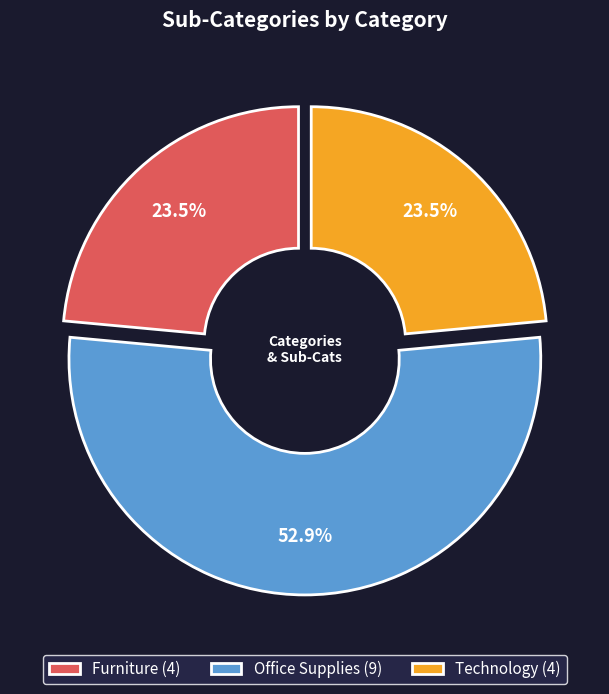

What percentage do Technology (4) and Office Supplies (9) together represent?

76.5%